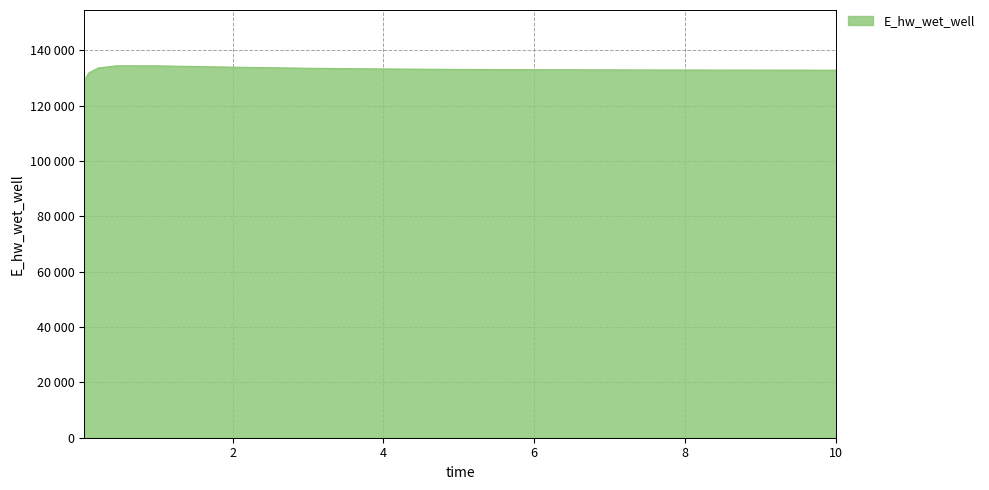

Does the chart have visible grid lines?

Yes